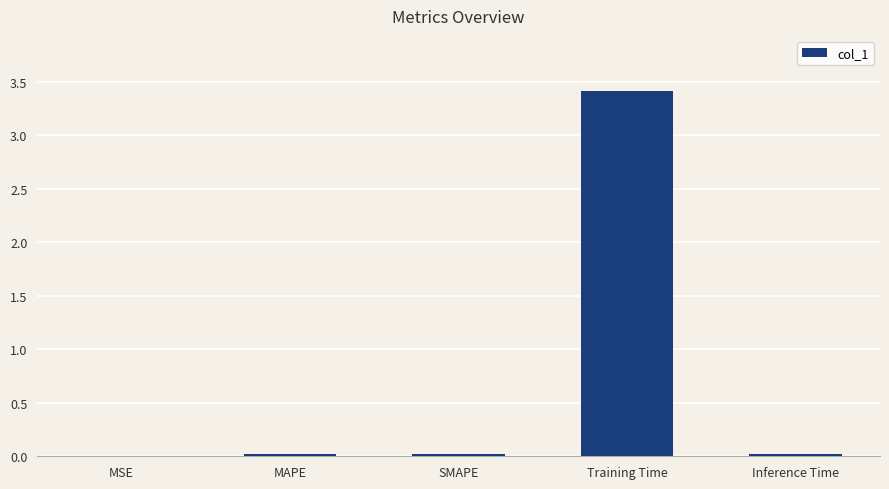

What value does the data have at Training Time?

3.4